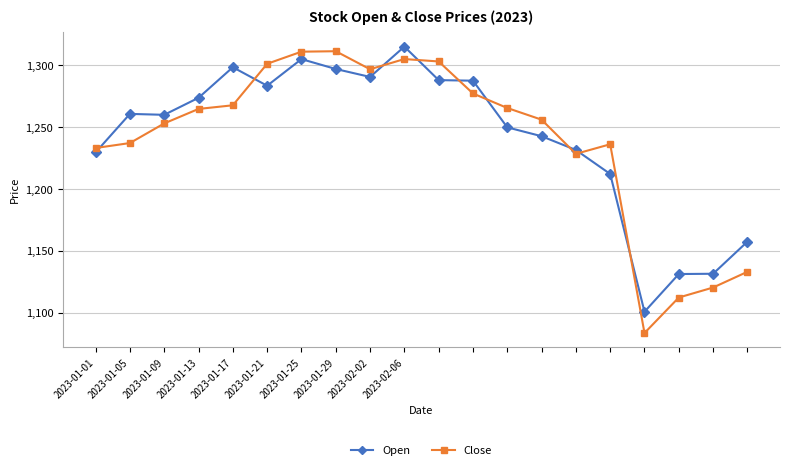

What is the difference between the maximum and minimum values in the Open series?

214.3